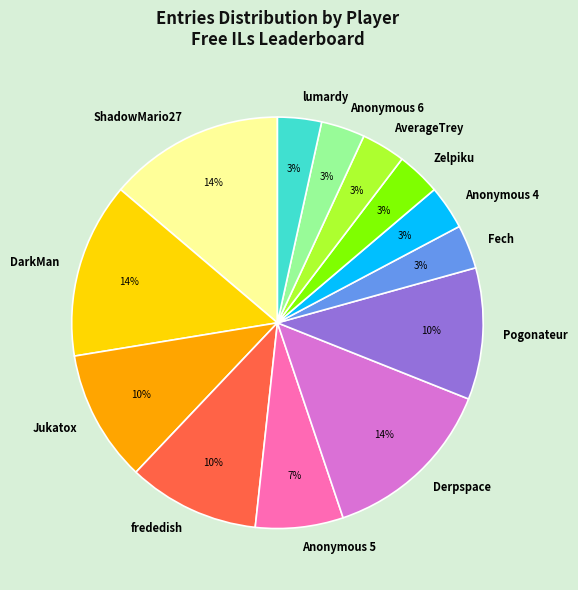

Between lumardy and DarkMan, which is larger?

DarkMan